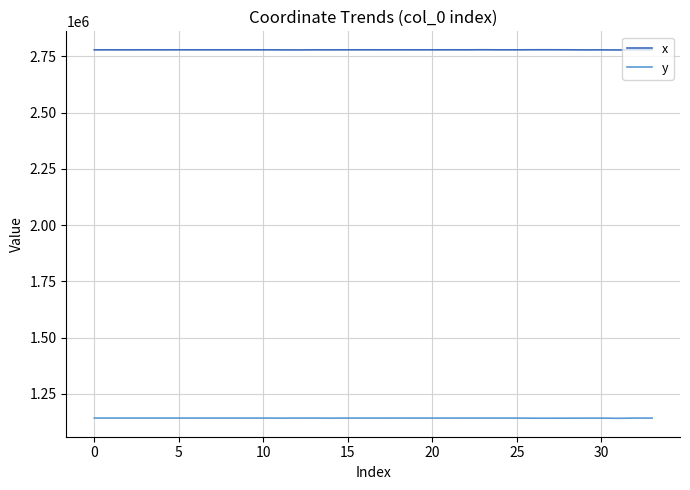

What is the minimum value for y?

1141943.7